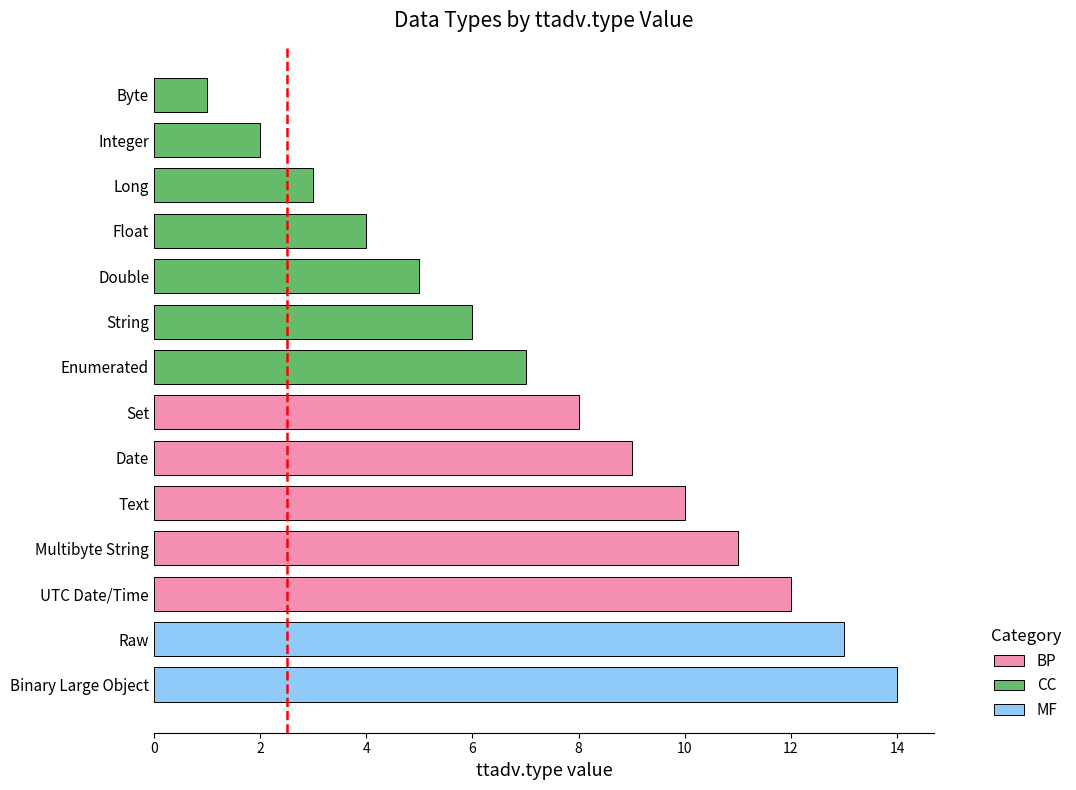

Is it true that the value at UTC Date/Time is 21?

False